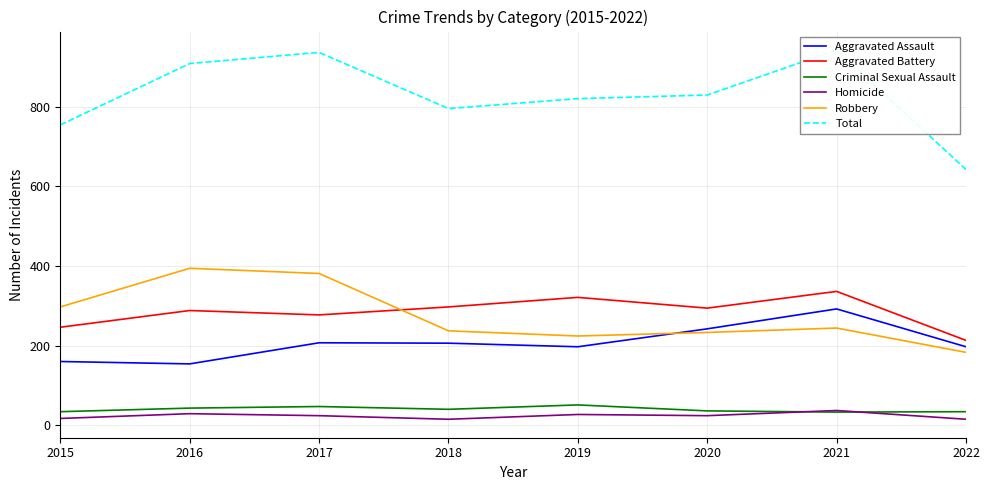

Reading left to right, transcribe all the data shown in this chart.

Aggravated Assault: 2015=160	2016=154	2017=207	2018=206	2019=197	2020=242	2021=292	2022=197
Aggravated Battery: 2015=246	2016=288	2017=277	2018=297	2019=321	2020=294	2021=336	2022=213
Criminal Sexual Assault: 2015=34	2016=43	2017=47	2018=40	2019=51	2020=36	2021=33	2022=34
Homicide: 2015=17	2016=29	2017=24	2018=15	2019=27	2020=24	2021=37	2022=15
Robbery: 2015=297	2016=394	2017=381	2018=237	2019=224	2020=233	2021=244	2022=183
Total: 2015=754	2016=908	2017=936	2018=795	2019=820	2020=829	2021=942	2022=642